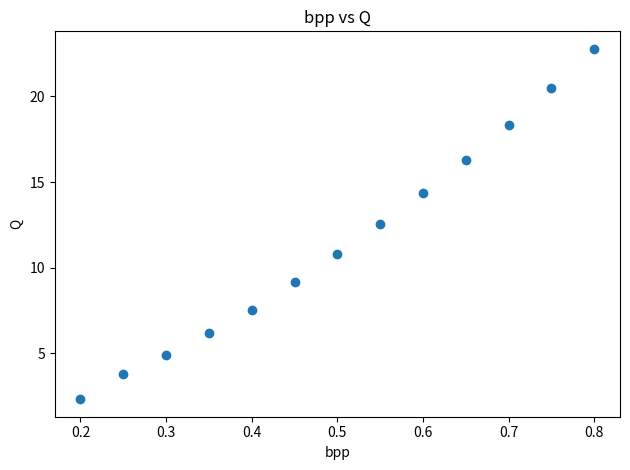

What Y value in the scatter plot is closest to 12?

12.6